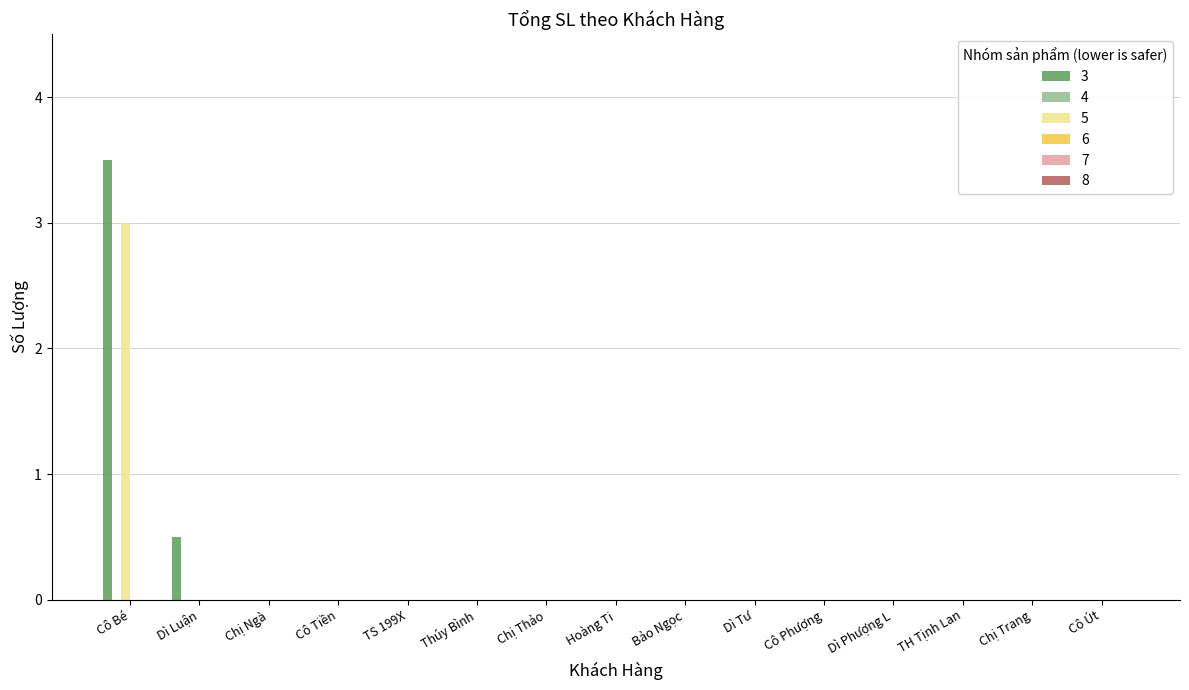

Which label corresponds to the largest value in the chart?

Cô Bé